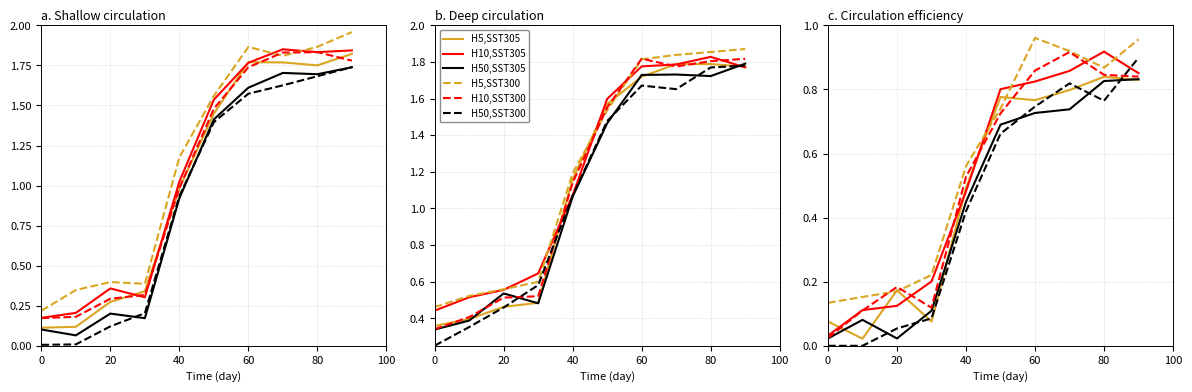

Count the number of data series in this chart.

6